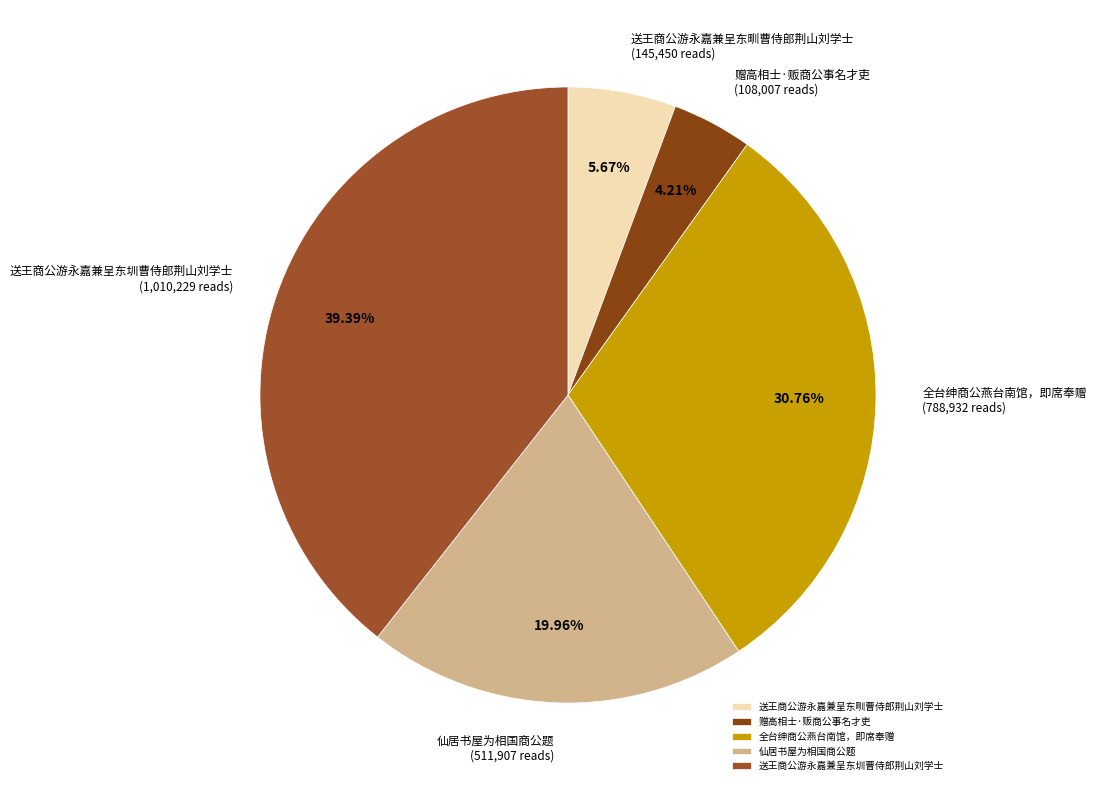

Do 赠高相士·贩商公事名才吏 and 仙居书屋为相国商公题 together represent more than half of the pie?

No